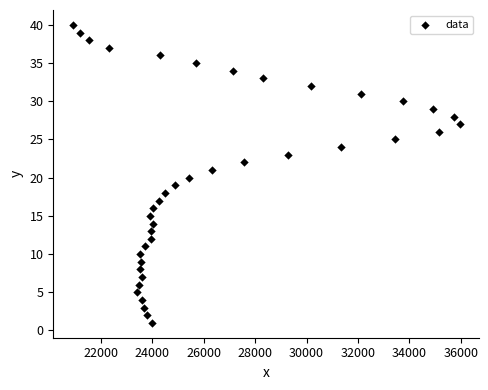

Count the number of points in this scatter plot.

40